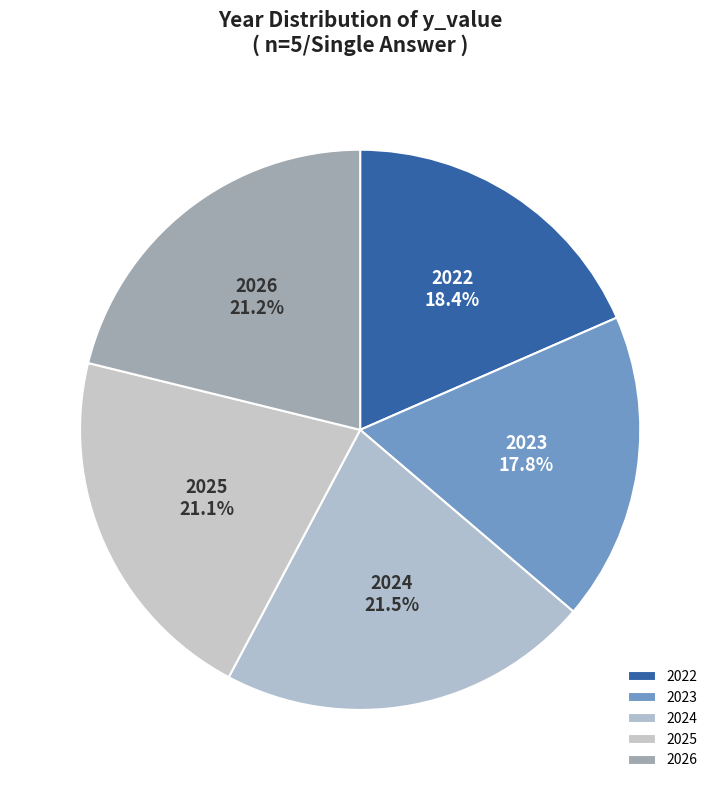

Combined, do 2022 and 2026 account for over 50%?

No